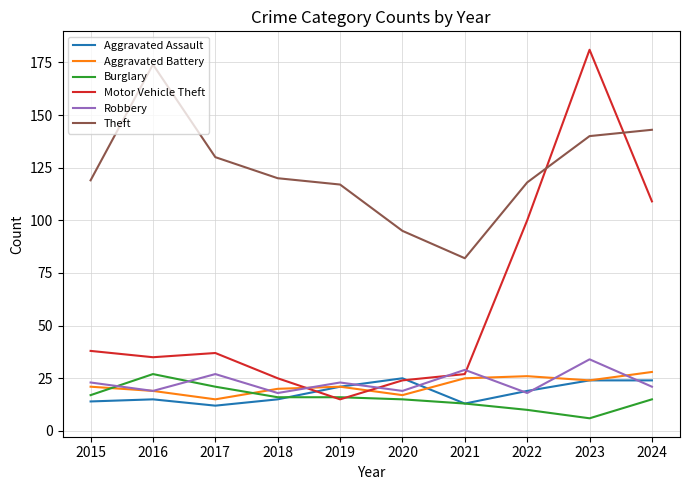

At how many categories does at least one series exceed 65?

10